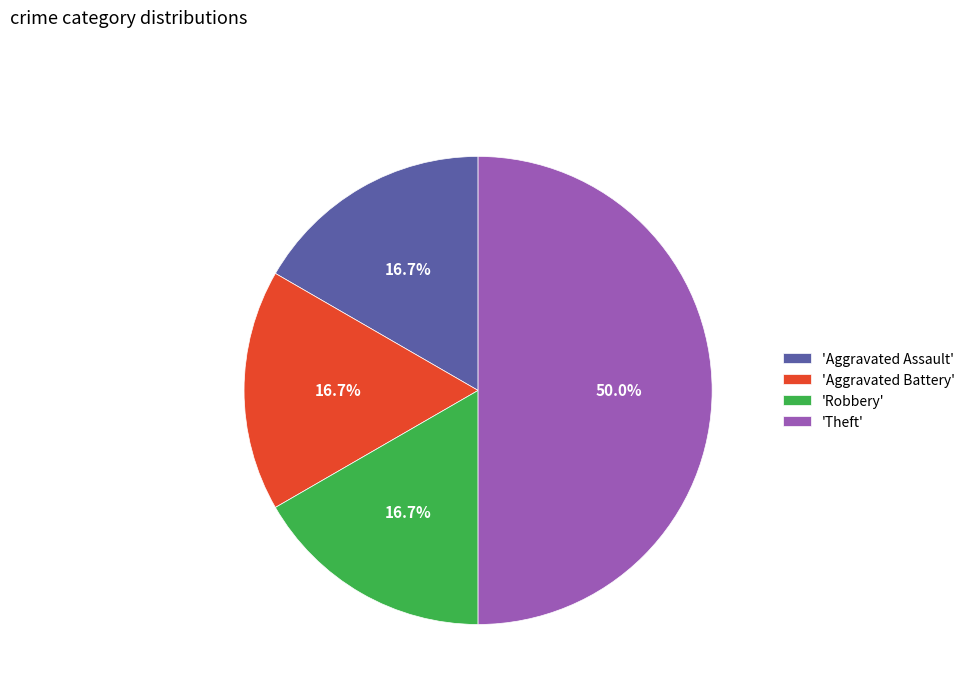

Does 'Robbery' represent more than half of the total?

No